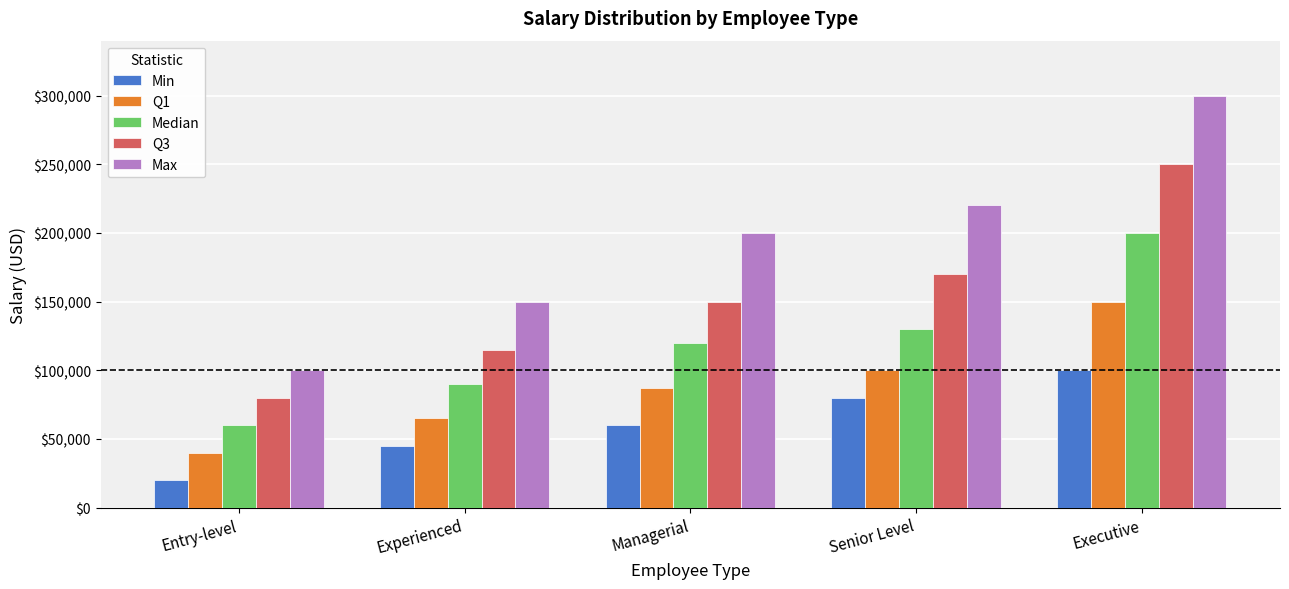

At which category does the chart reach its peak across all series?

Executive